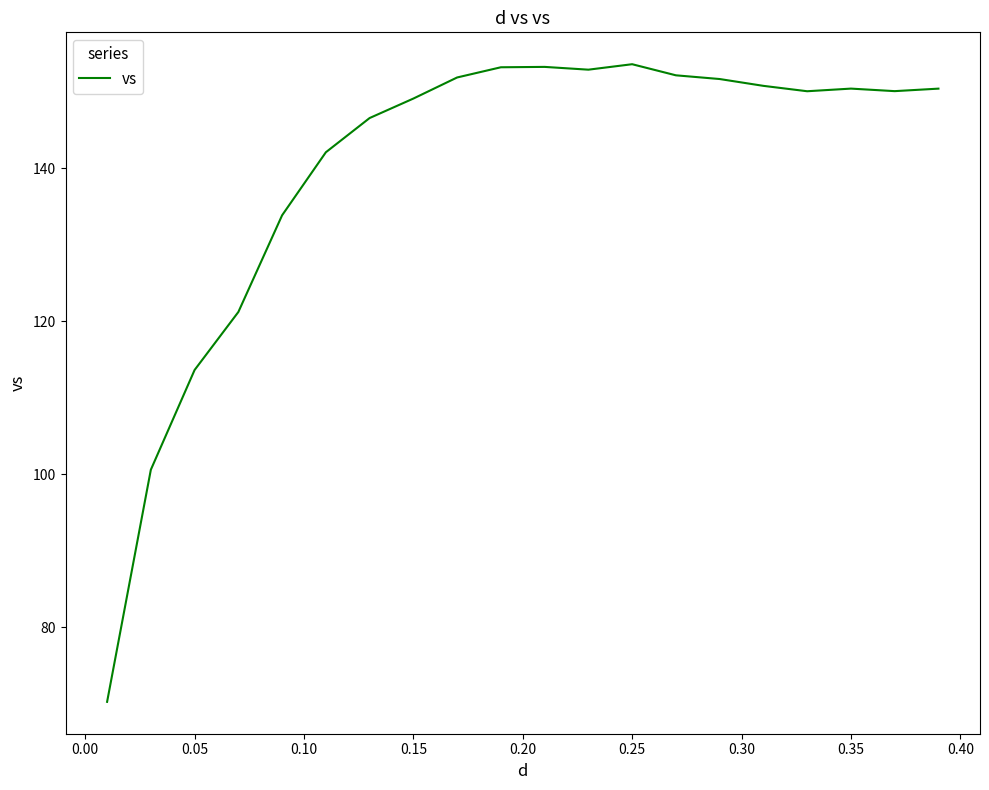

What is the smallest value displayed?

70.2